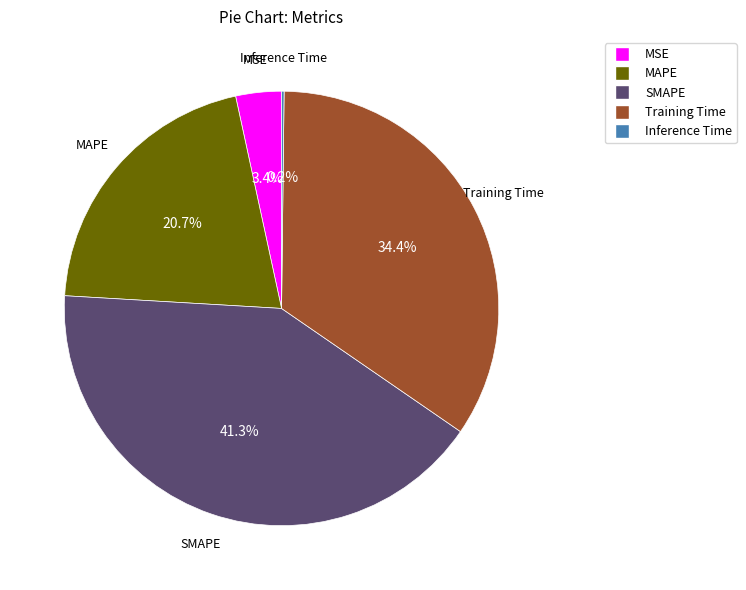

Between Training Time and MSE, which is larger?

Training Time